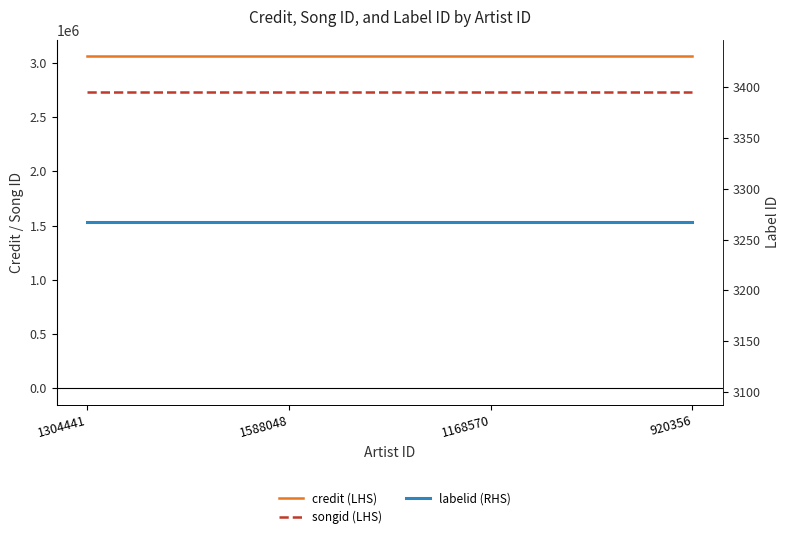

True or false: labelid (RHS) and songid (LHS) intersect in this chart.

False